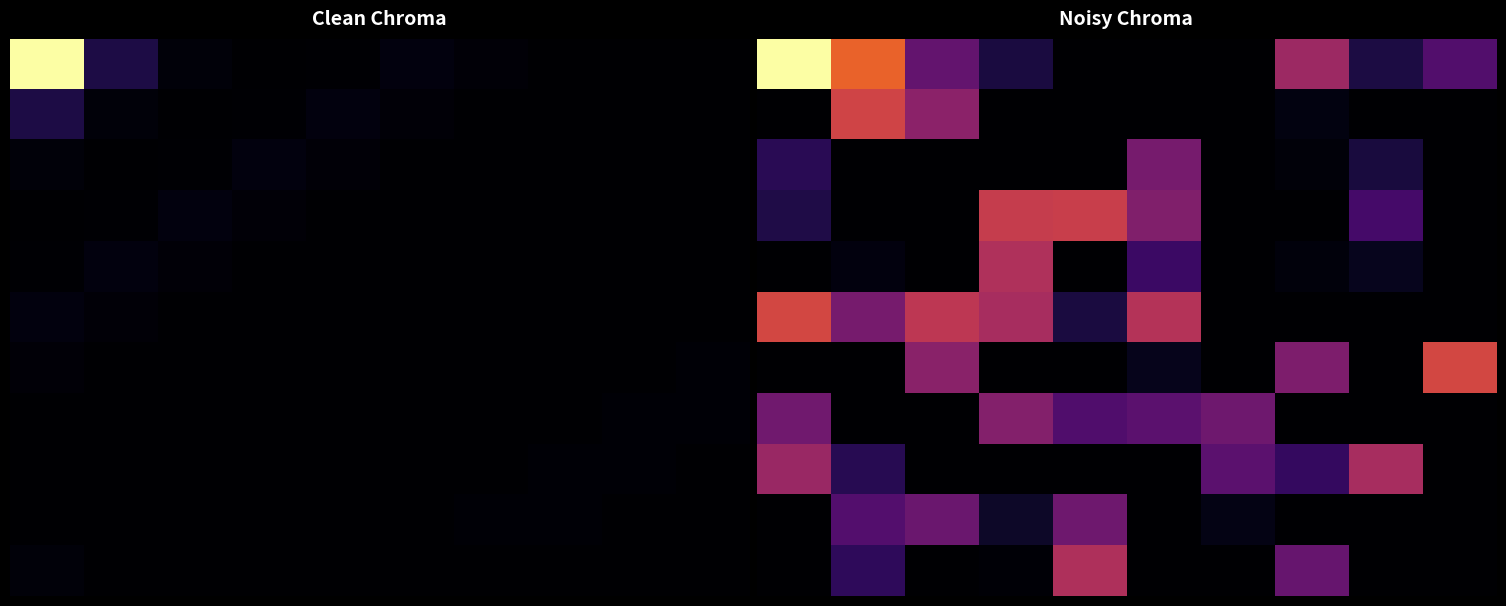

What is the difference between the highest and lowest values at 1?

175.4